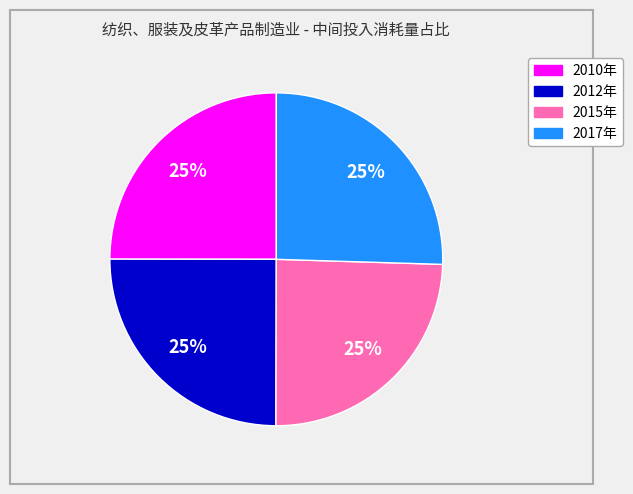

To the nearest percent, what is the combined percentage of 2015年 and 2017年?

50%